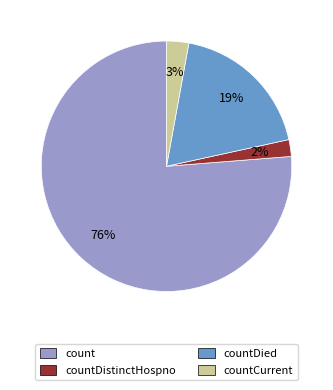

Which category has the biggest portion of the pie?

count